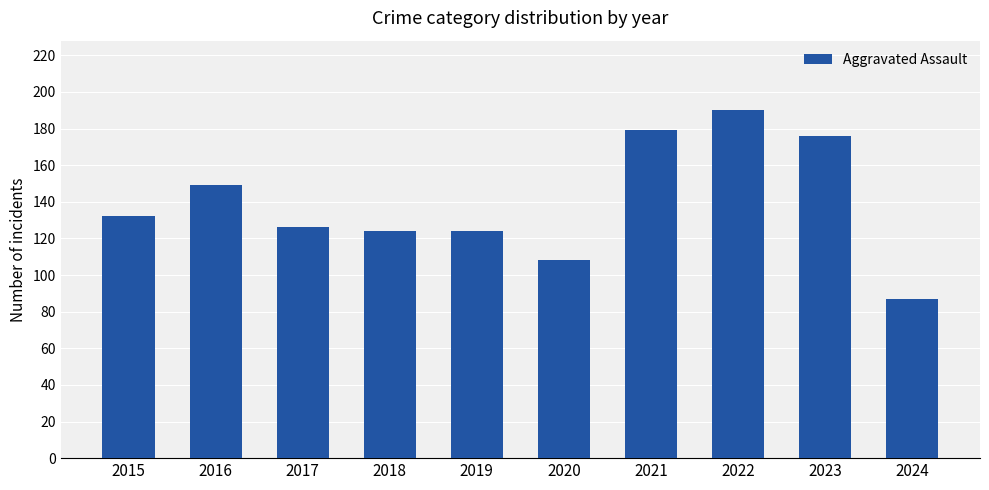

Read the value at 2020.

108